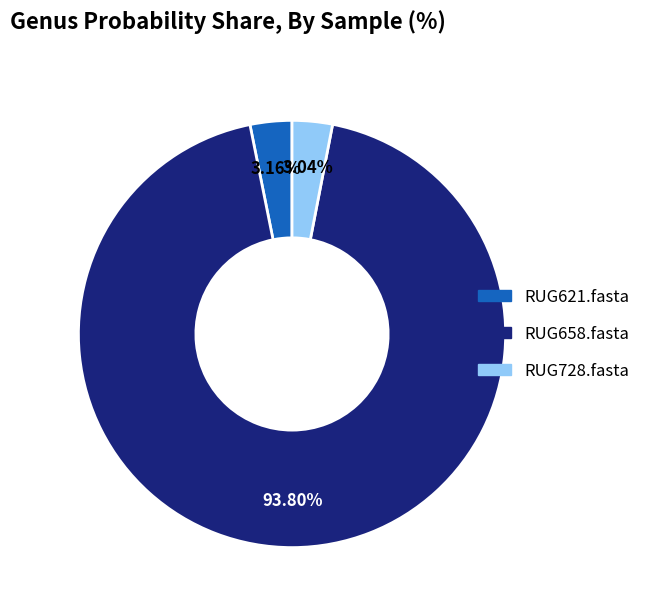

How much of the chart is everything except RUG728.fasta?

97.0%